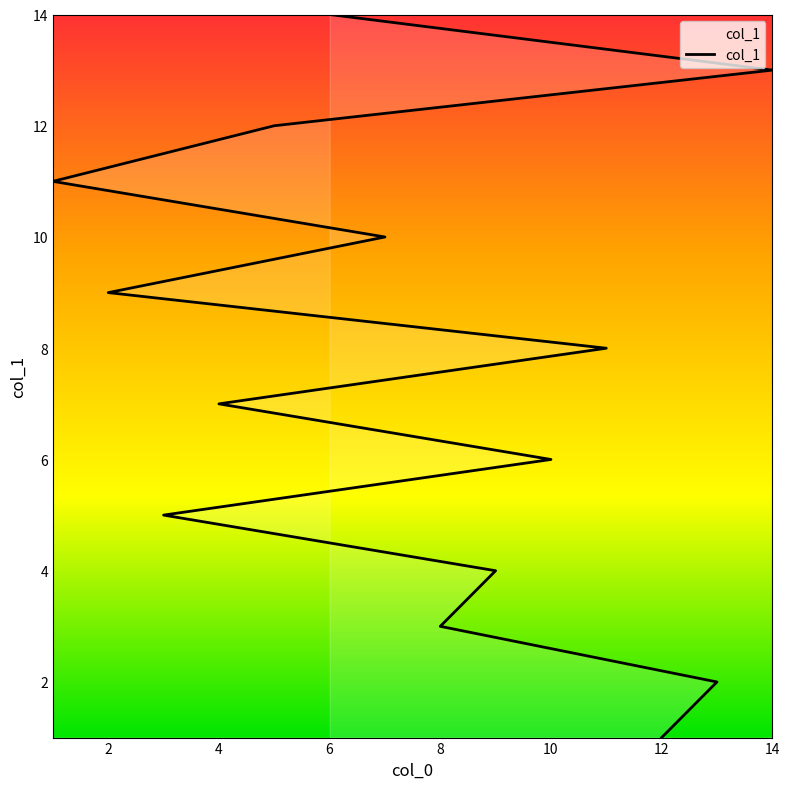

Which label corresponds to the smallest value in the chart?

12